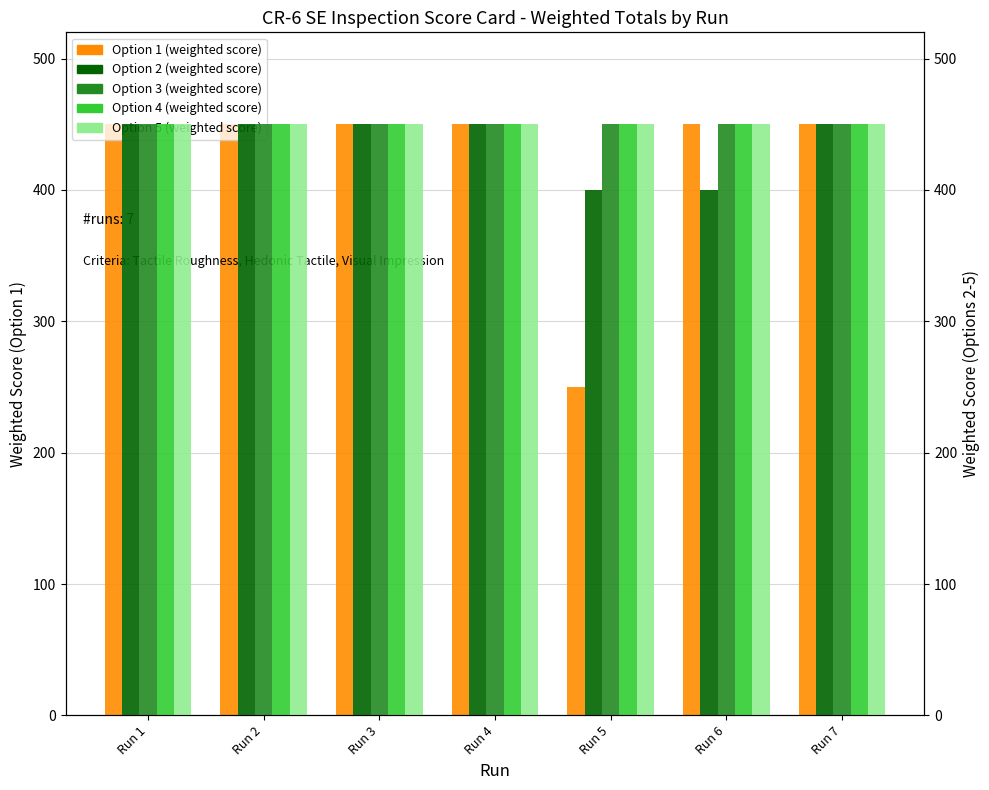

What is the approximate value of Option 1 (weighted score) at Run 4, to the nearest 5?

450